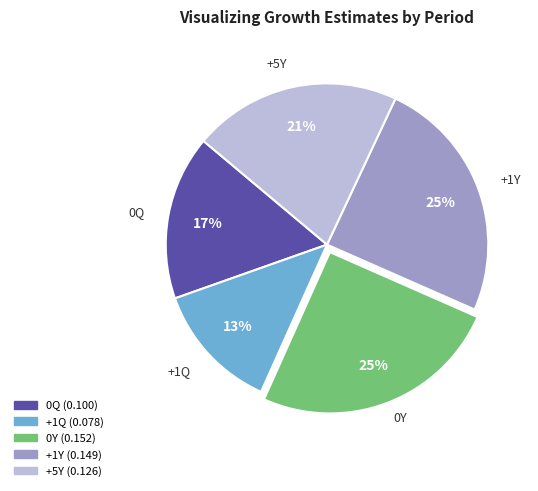

Count the number of slices in the pie.

5